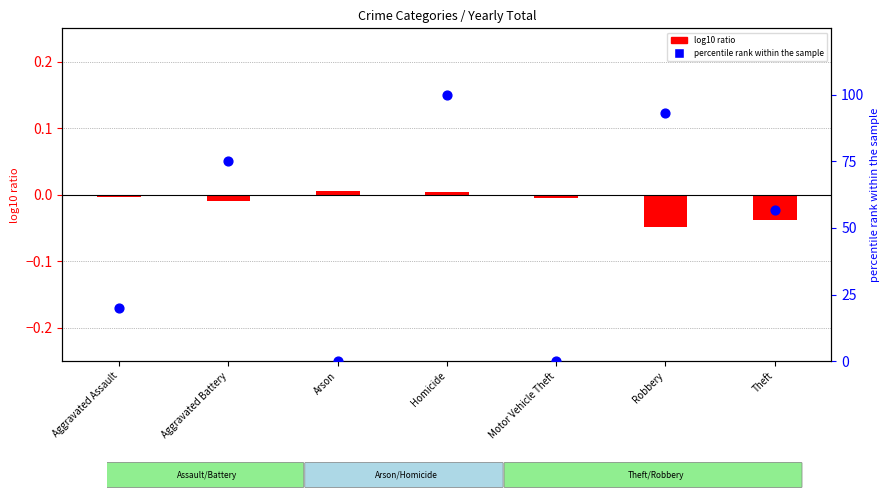

At how many categories does at least one series exceed 54?

4